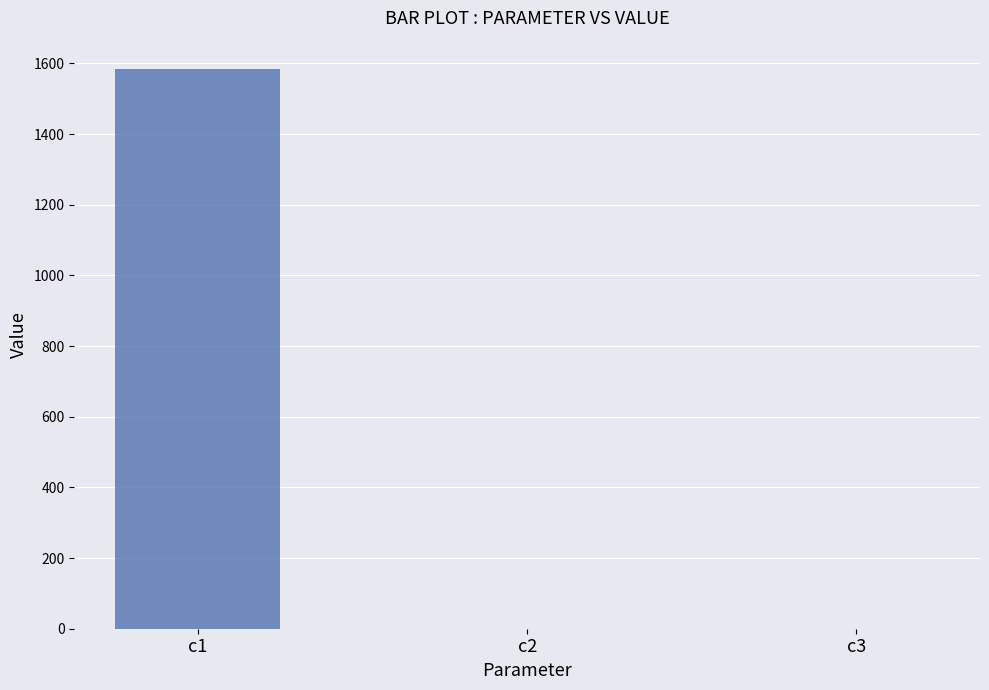

What is the maximum value shown in the chart?

1585.2